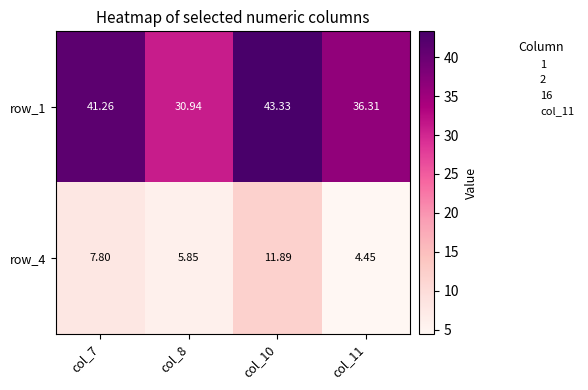

What is the difference between the maximum and second lowest values in the row_1 series?

7.0